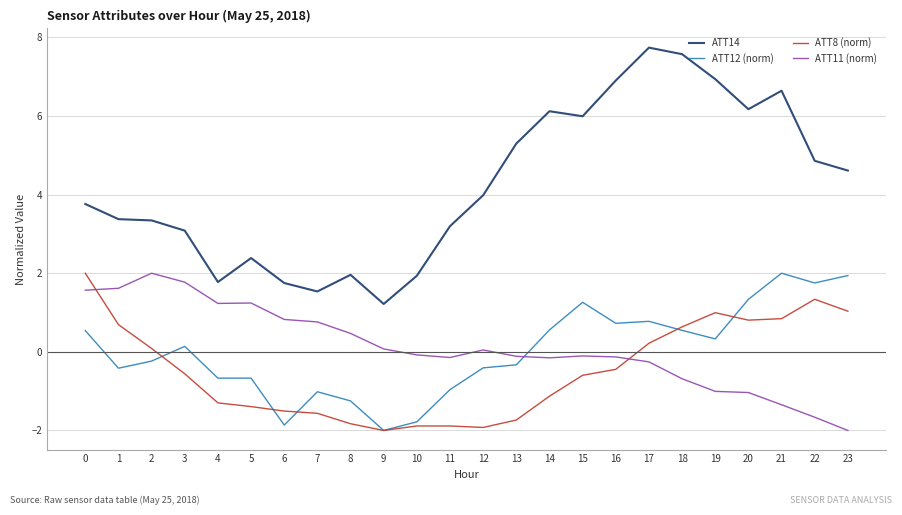

What is the highest value of the ATT14 series?

7.7